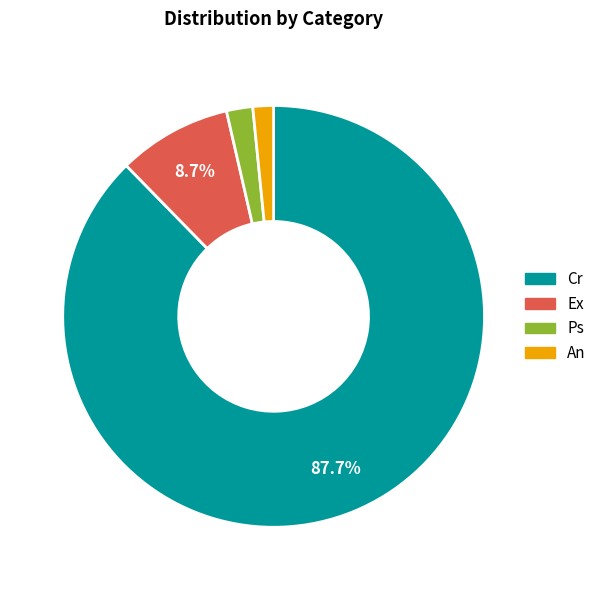

Which slice is the largest?

Cr